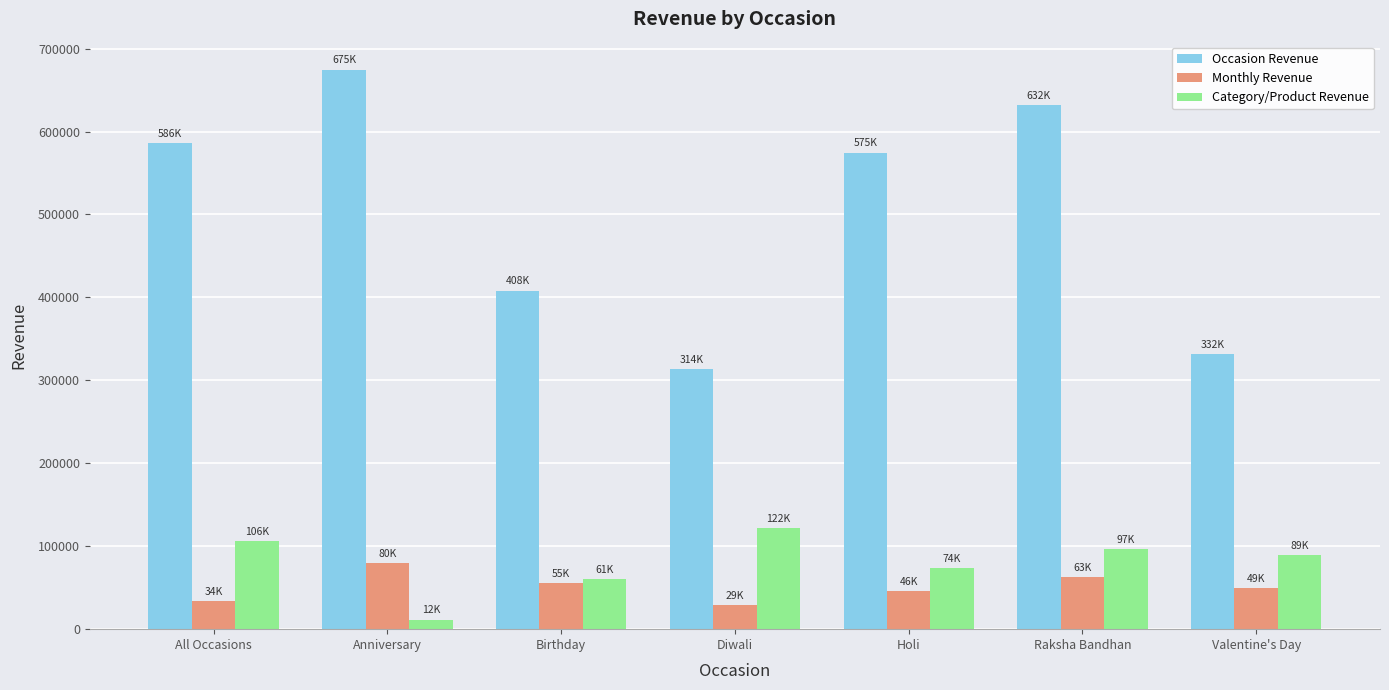

The Category/Product Revenue series shows 60640 at Birthday. True or false?

True